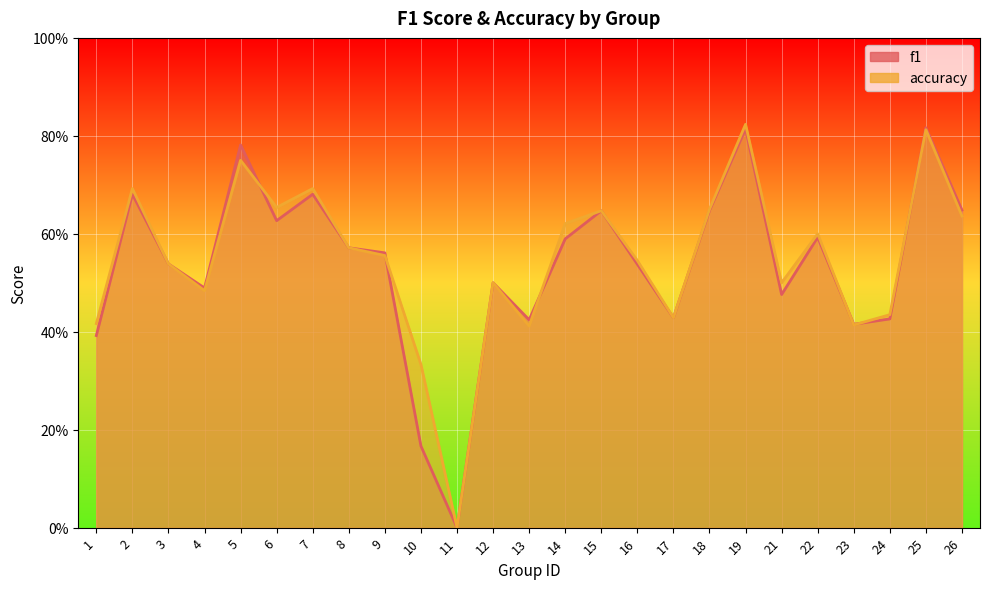

What is the sum of all f1 values?

13.5